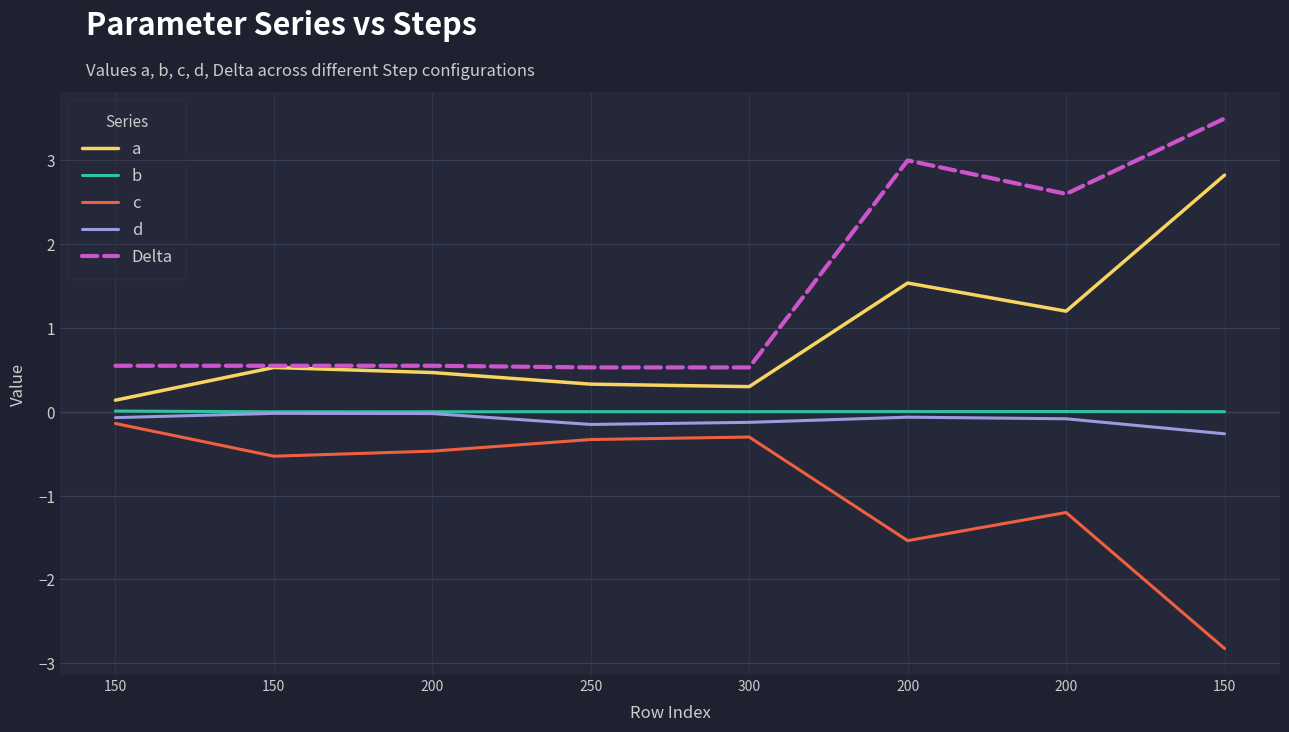

Is the value of b at 150 greater than the value of c at 200?

Yes